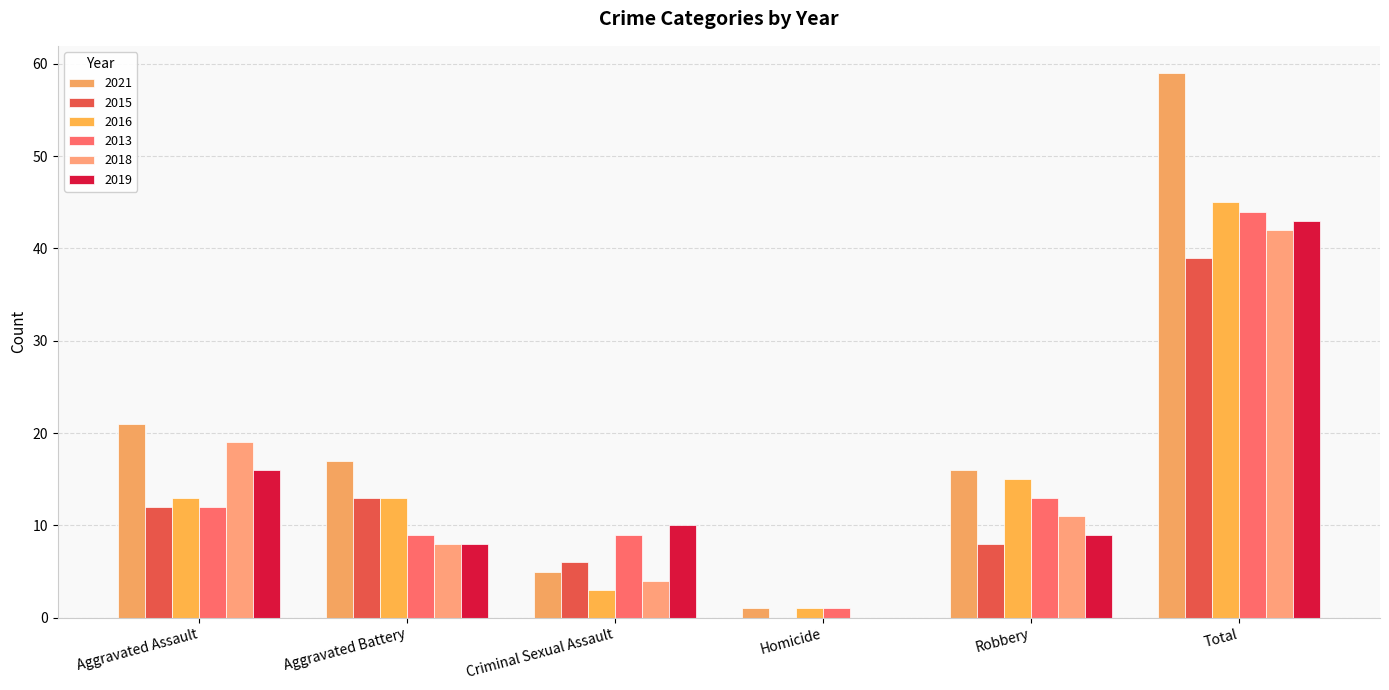

What is the difference between the highest and lowest values at Aggravated Battery?

9